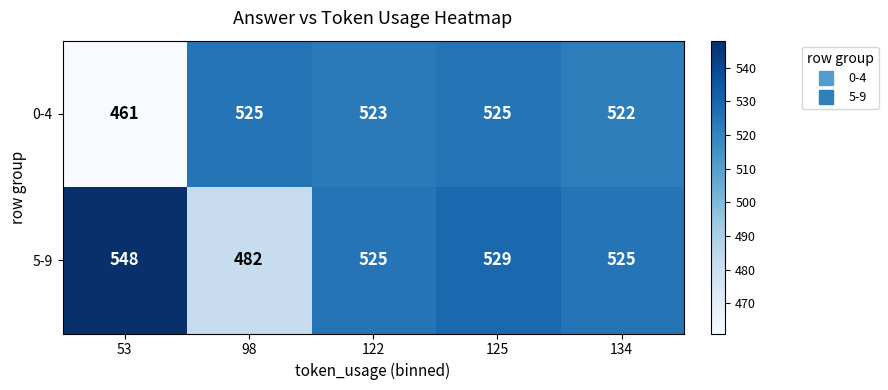

At which category does the chart reach its peak across all series?

53